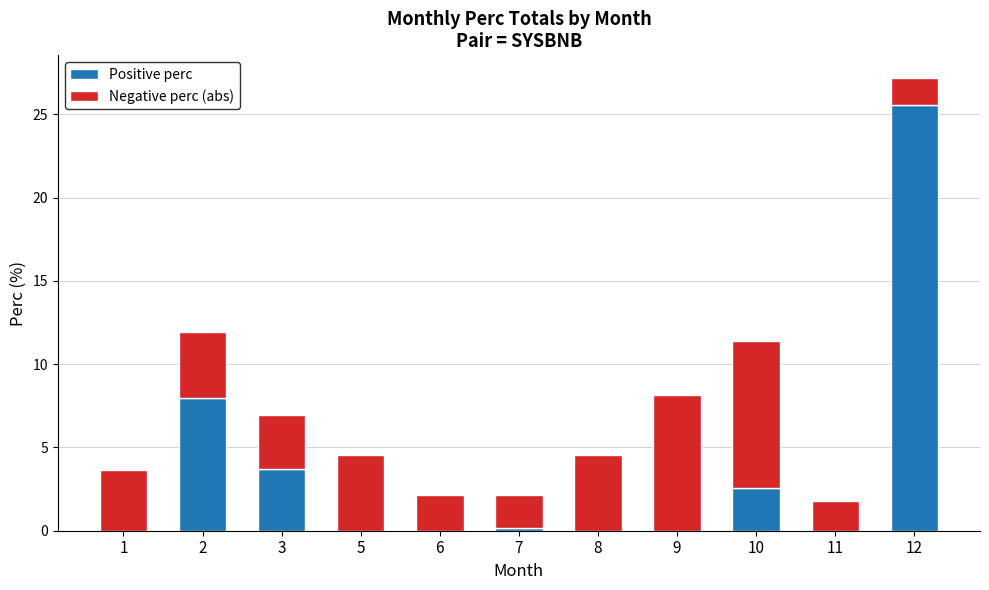

True or false: Positive perc has a value of 2.5 at 10.

True